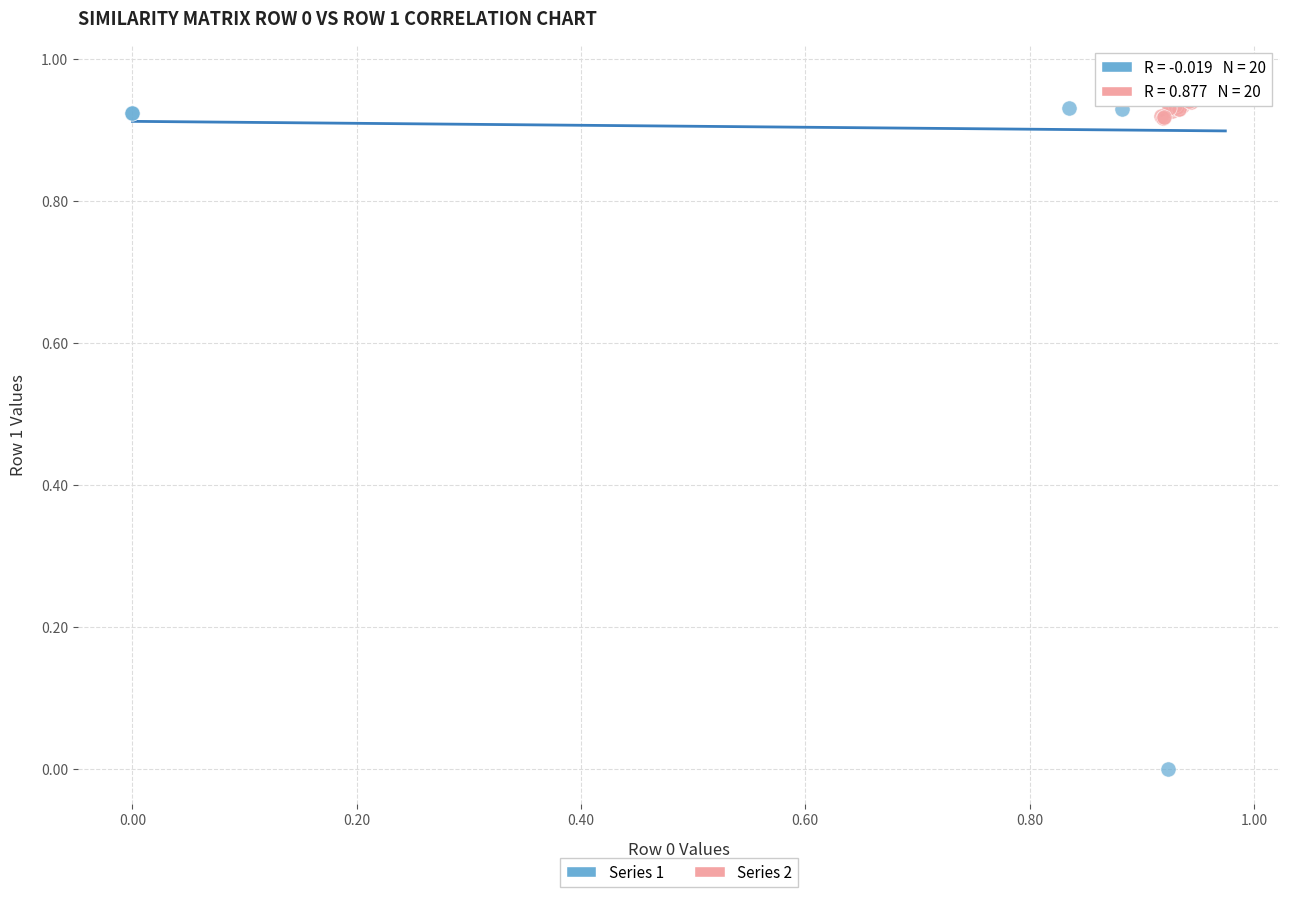

What are all the series names shown in the legend?

Series 1, Series 2